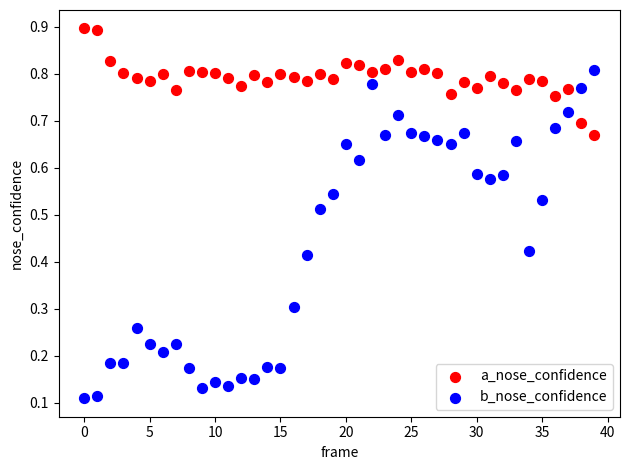

Which series has the largest Y range (max minus min)?

b_nose_confidence